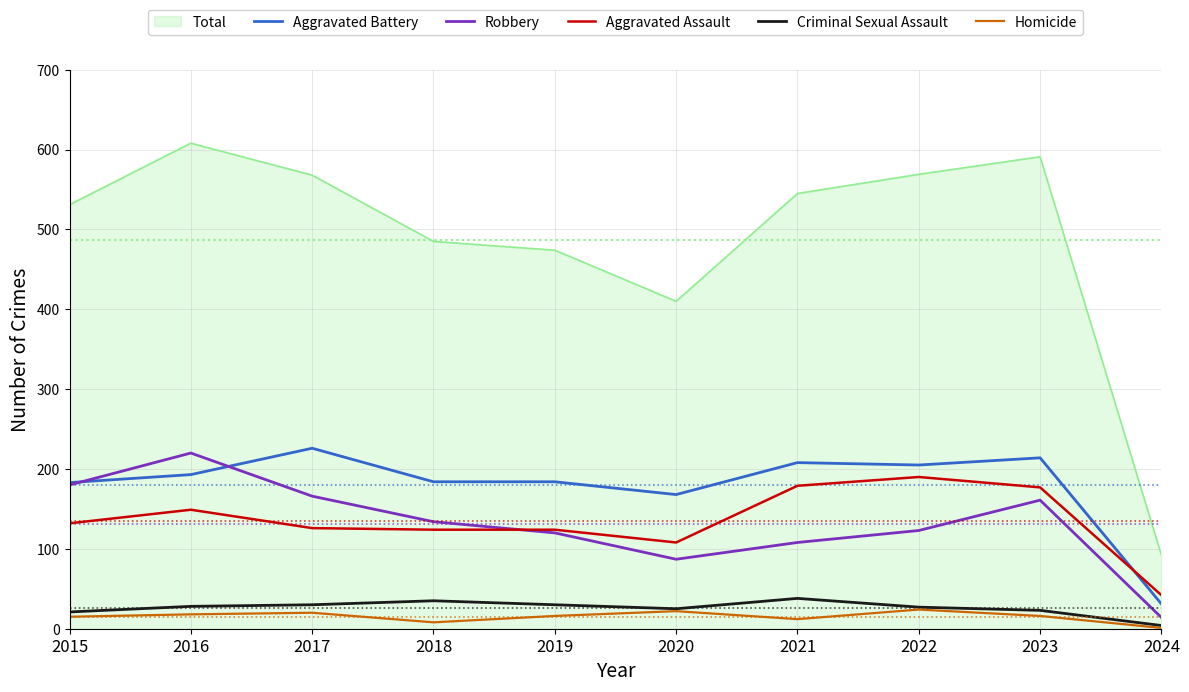

Which series has the largest total across all categories?

Total